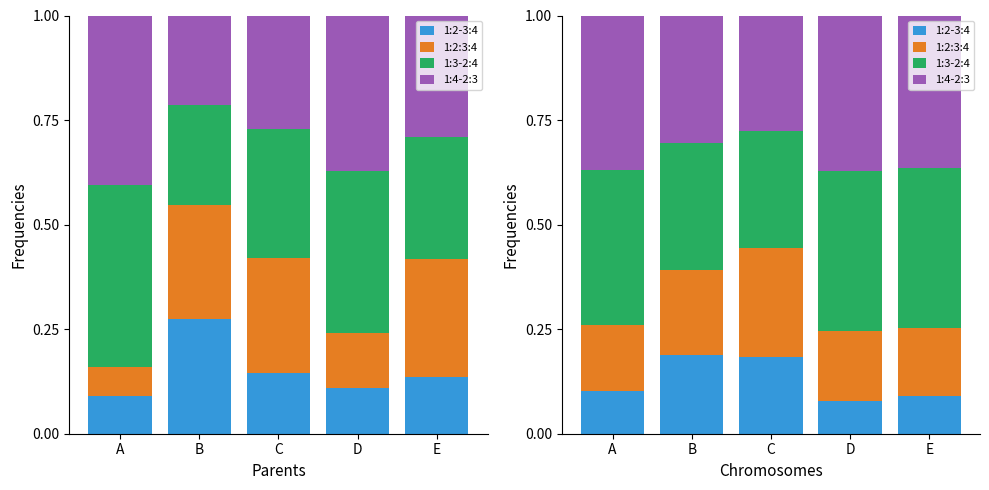

Which has a higher value, E or A?

A